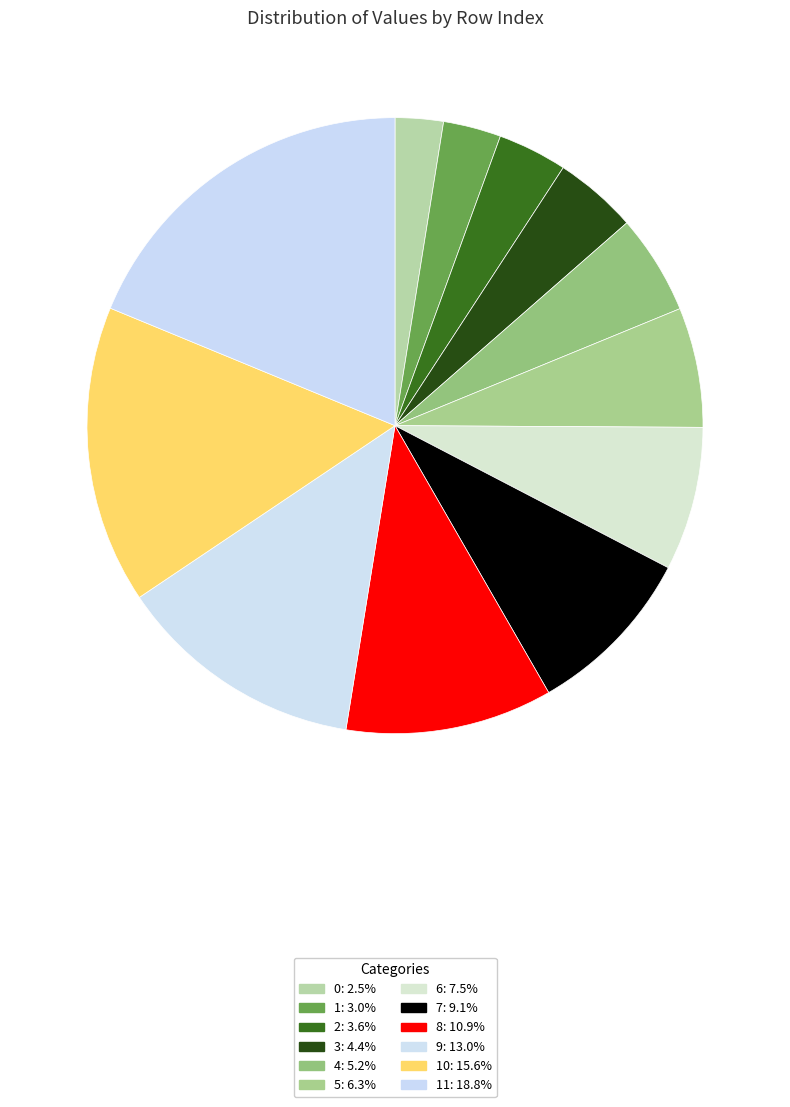

What is the largest slice in the pie chart?

11